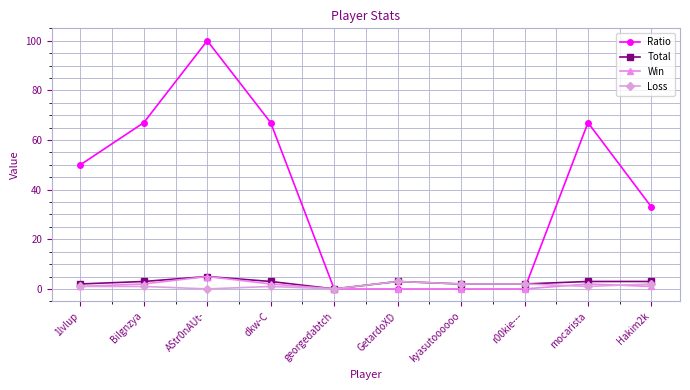

At which category is the sum across all series the highest?

AStr0nAUt-